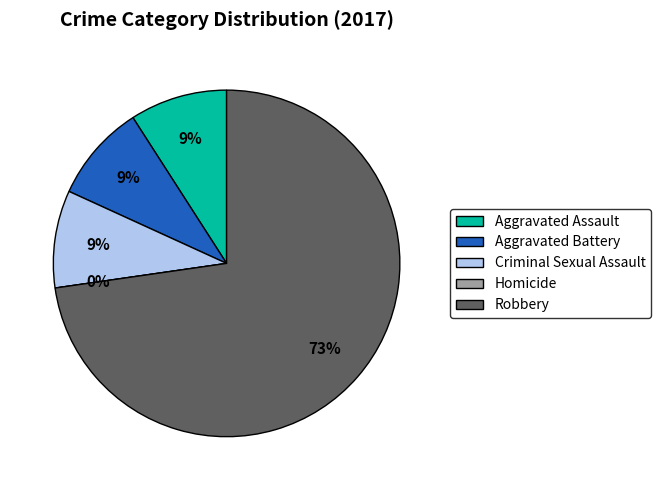

What is the change in value from Aggravated Assault to Robbery?

+7